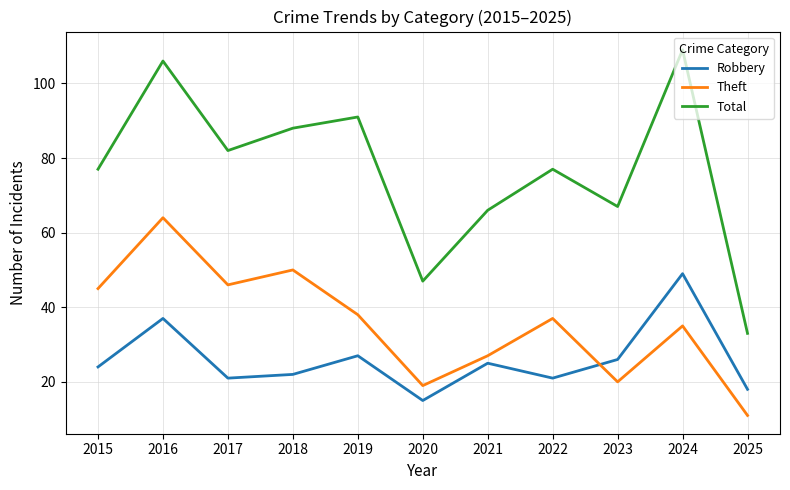

What are all the series names shown in the legend?

Robbery, Theft, Total